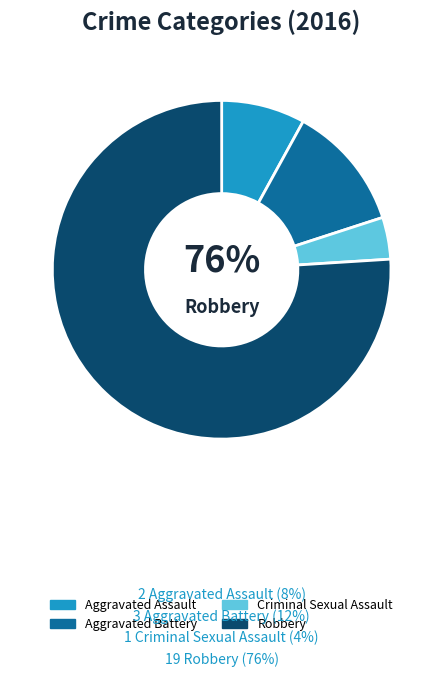

Which category has the smallest portion of the pie?

Criminal Sexual Assault